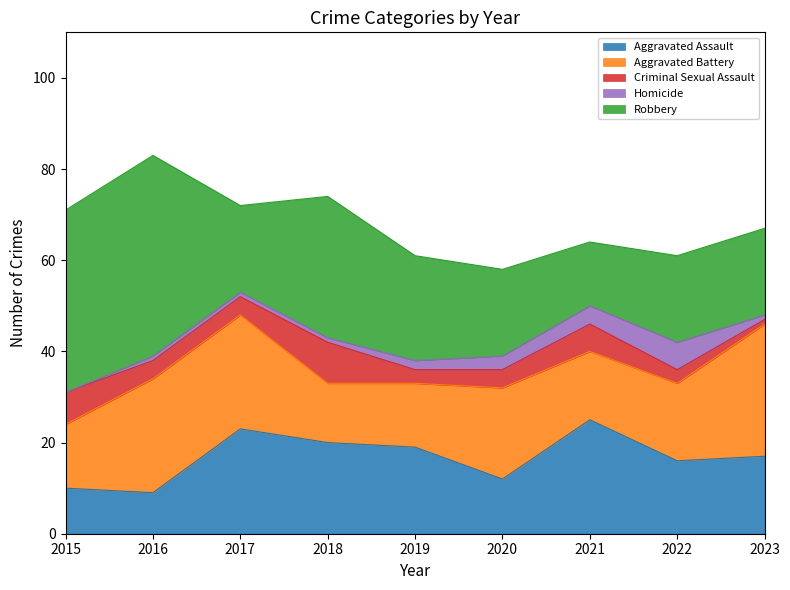

Where do Aggravated Assault and Robbery first cross each other?

2016 and 2017